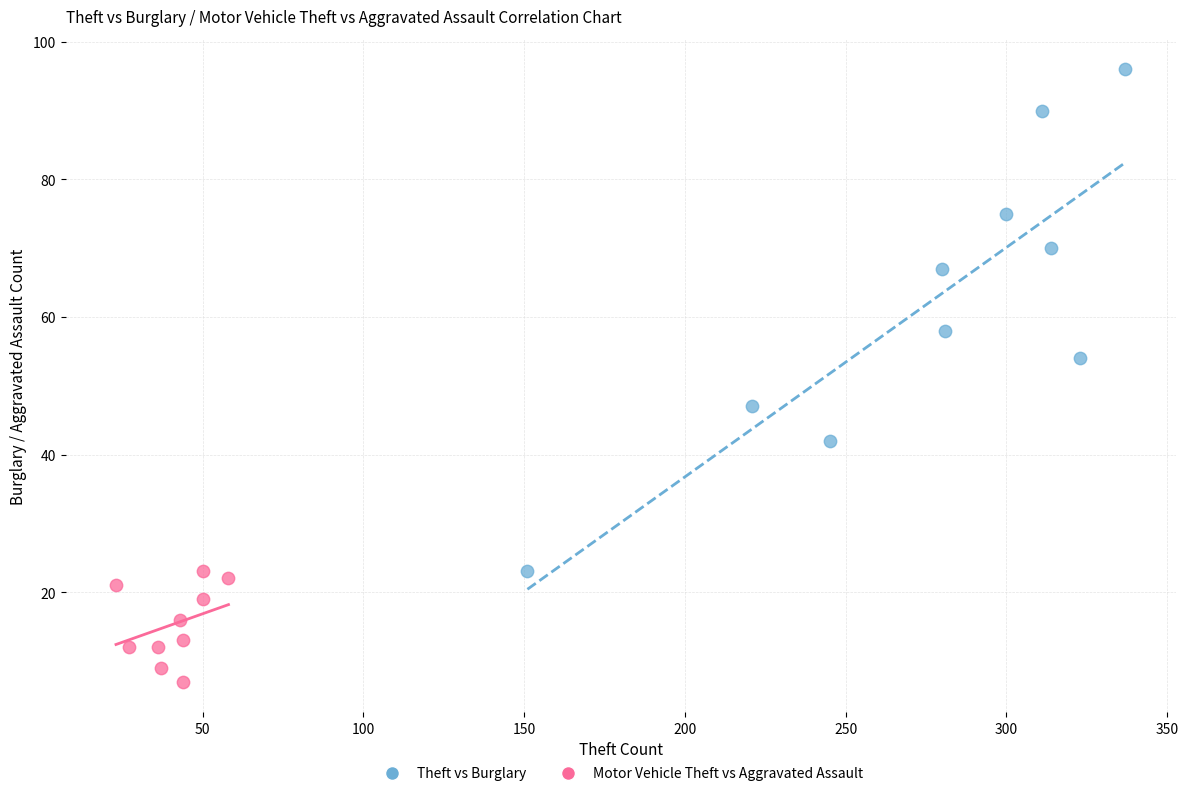

What are all the series names shown in the legend?

Theft vs Burglary, Motor Vehicle Theft vs Aggravated Assault